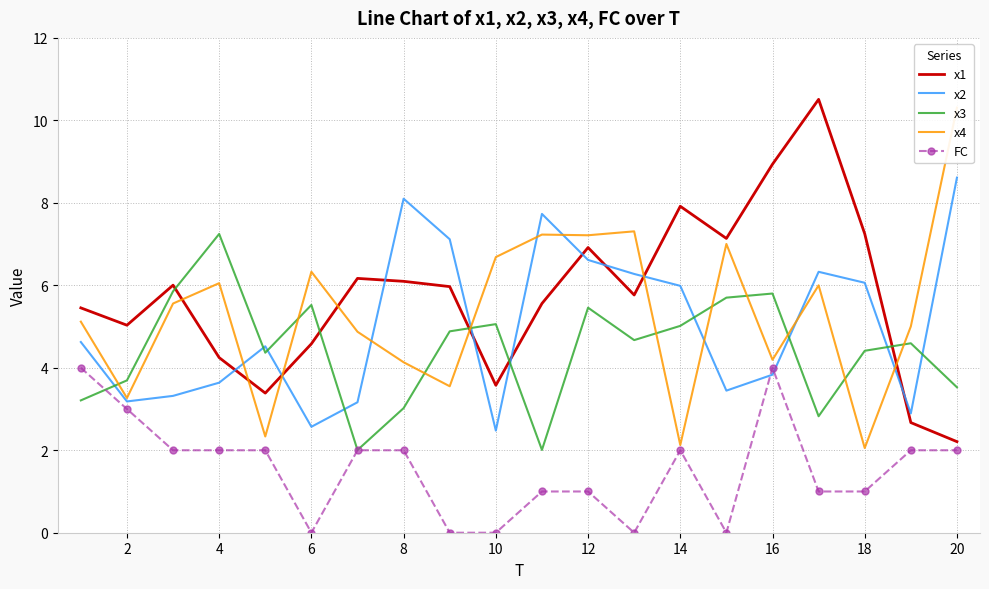

Is it true that x3 equals 4.0 at 8?

False